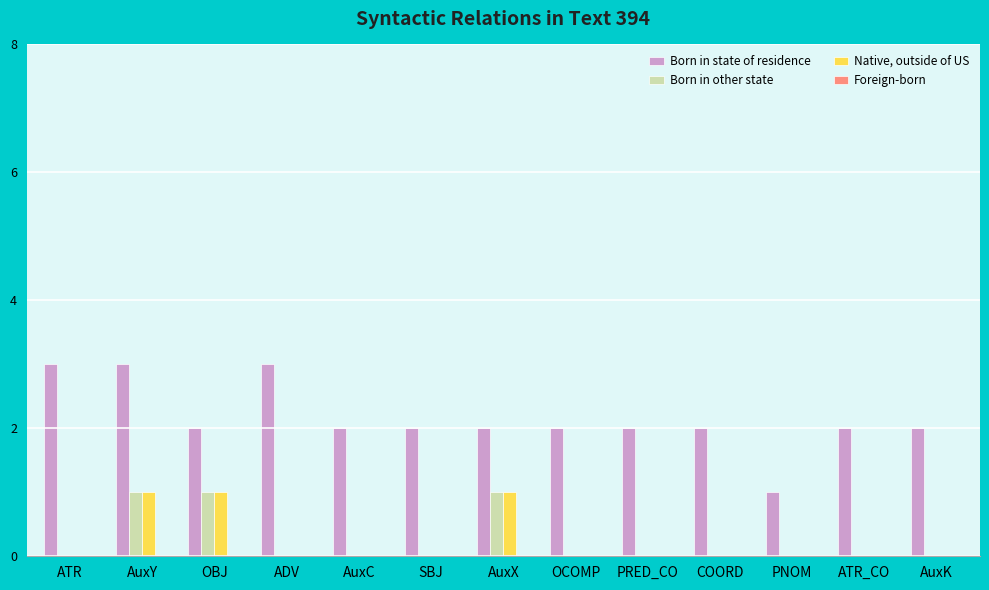

Is the value of Born in other state at SBJ greater than the value of Born in state of residence at PRED_CO?

No